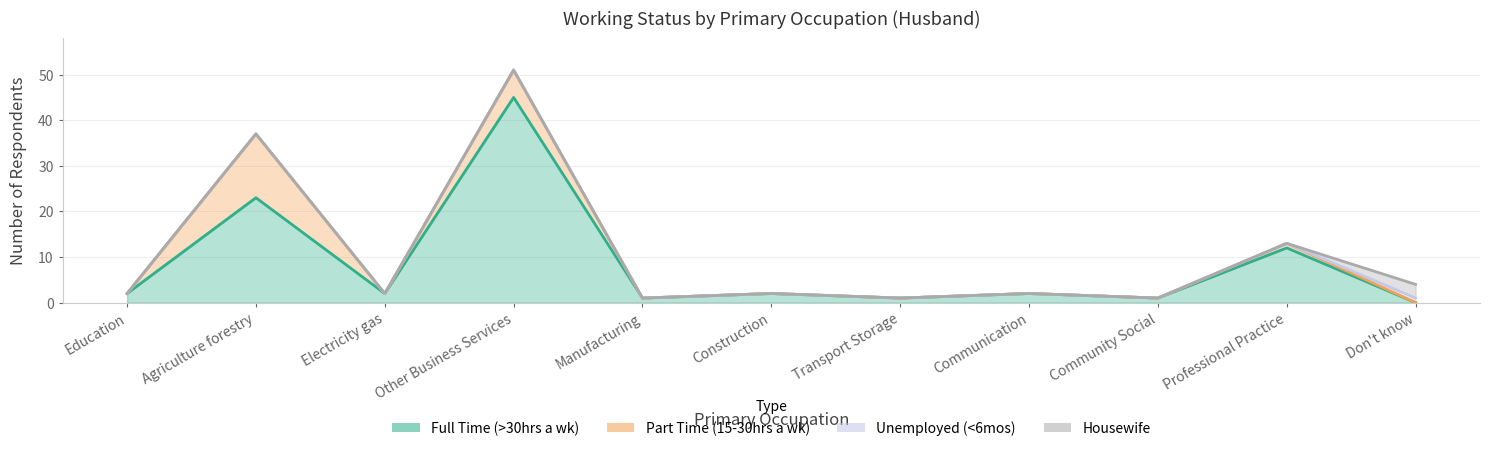

True or false: Part Time (15-30hrs a wk) has a value of 0 at Community Social.

True